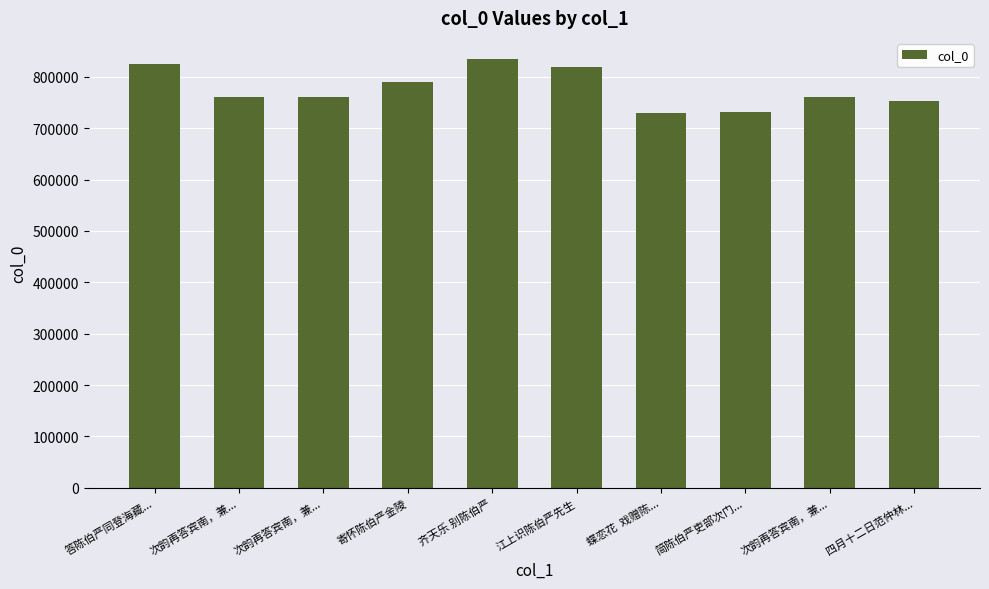

At which label does the data first exceed 760023?

答陈伯严同登海藏...